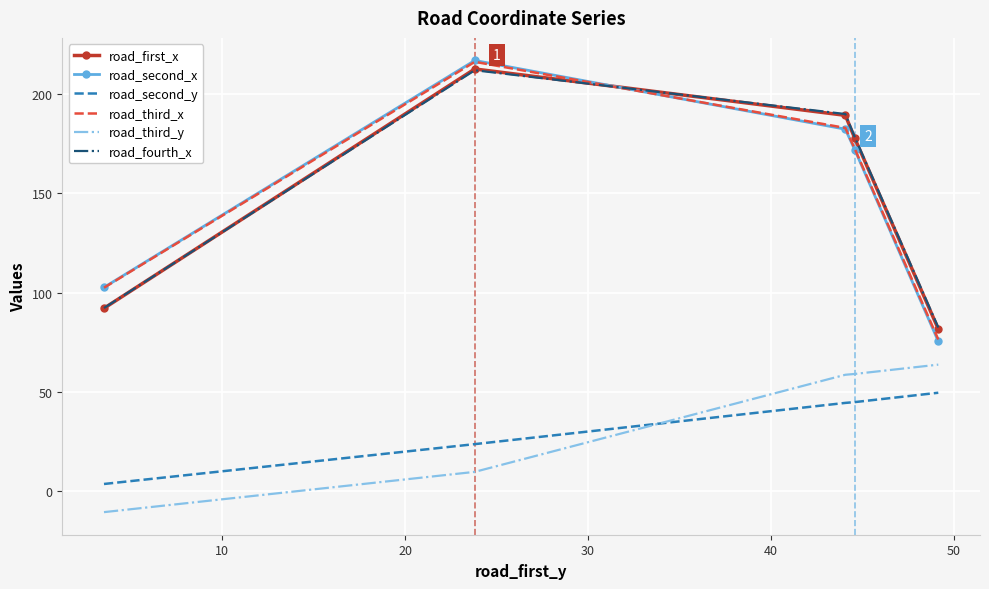

At how many categories does at least one series exceed 54?

5